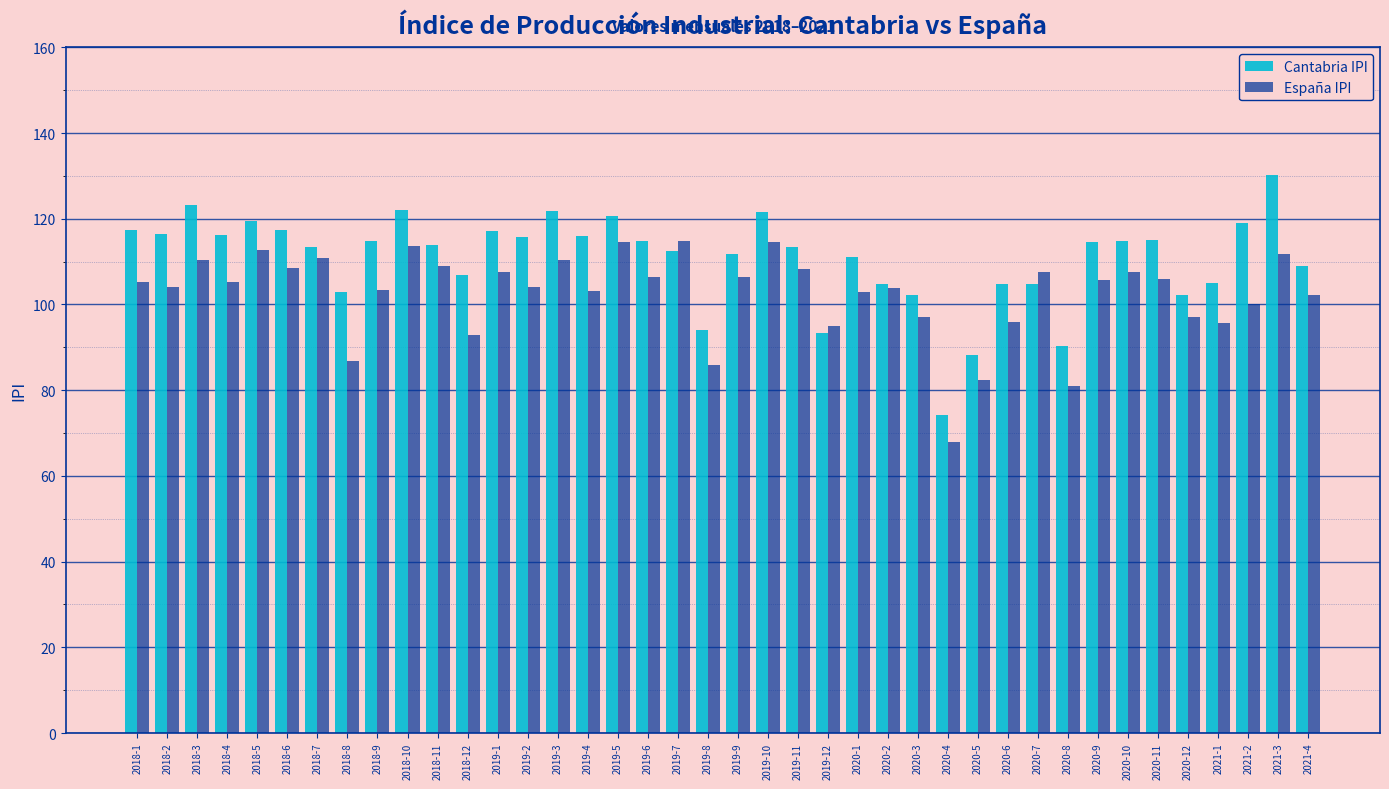

What is the label of the 7th bar from the right?

2020-10